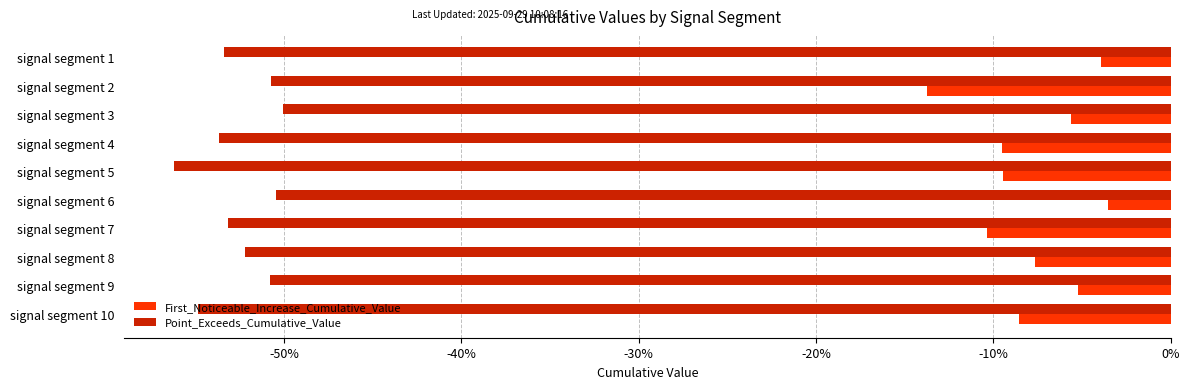

What is the difference between the maximum and minimum values in the First_Noticeable_Increase_Cumulative_Value series?

0.1